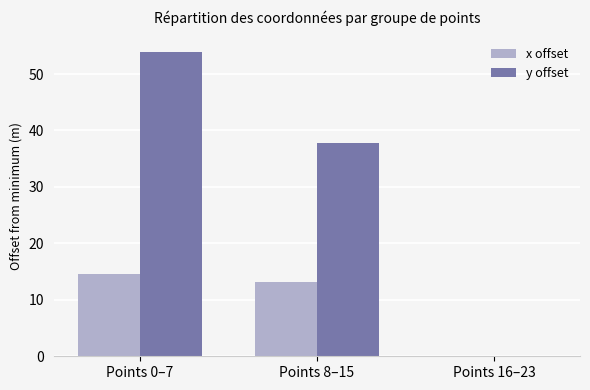

What is the average value of the x offset series?

9.2